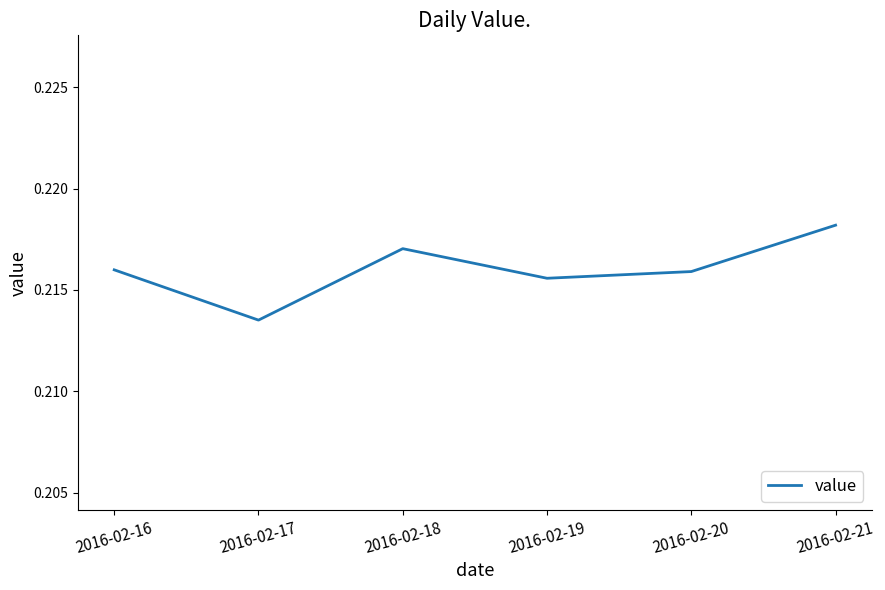

True or false: the data shows 0.0 at 2016-02-19.

False